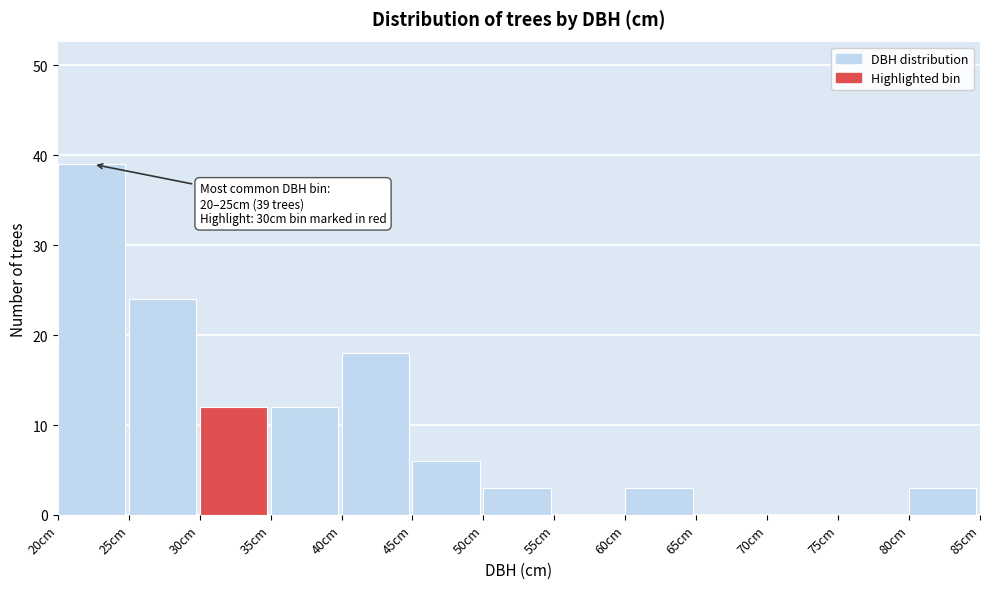

Over which range of the x-axis is the bar tallest?

20 to 25